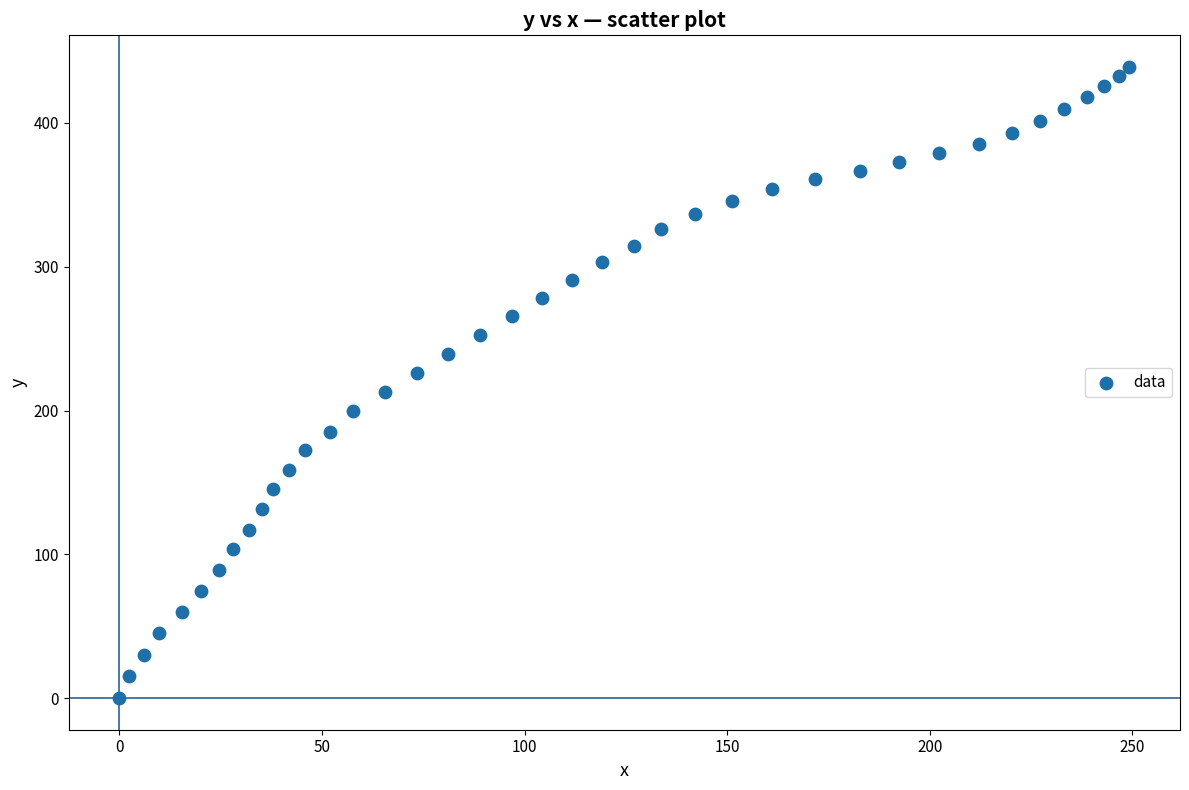

What is the range of Y values (max minus min)?

439.0